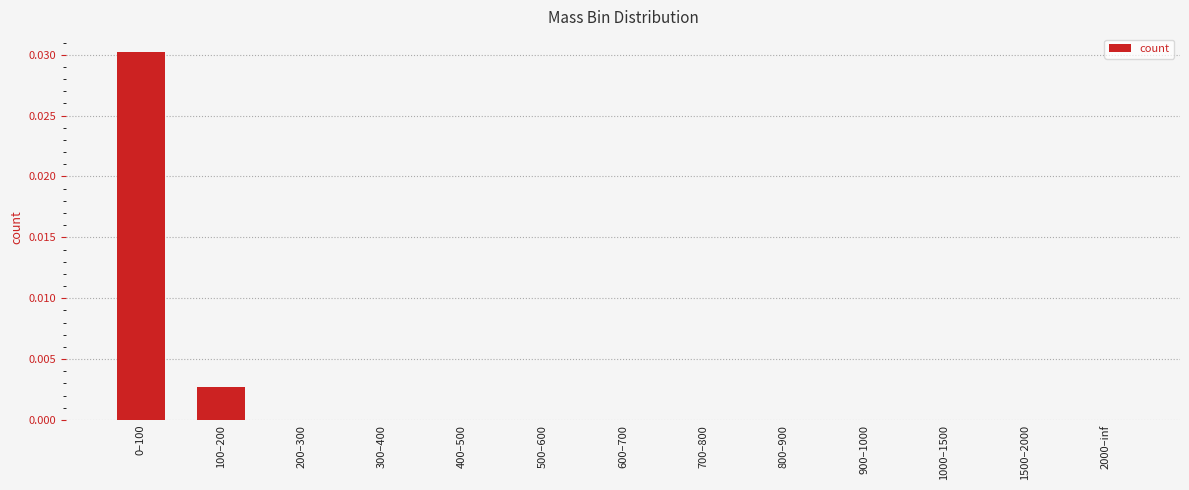

Does the chart contain stacked bars?

No